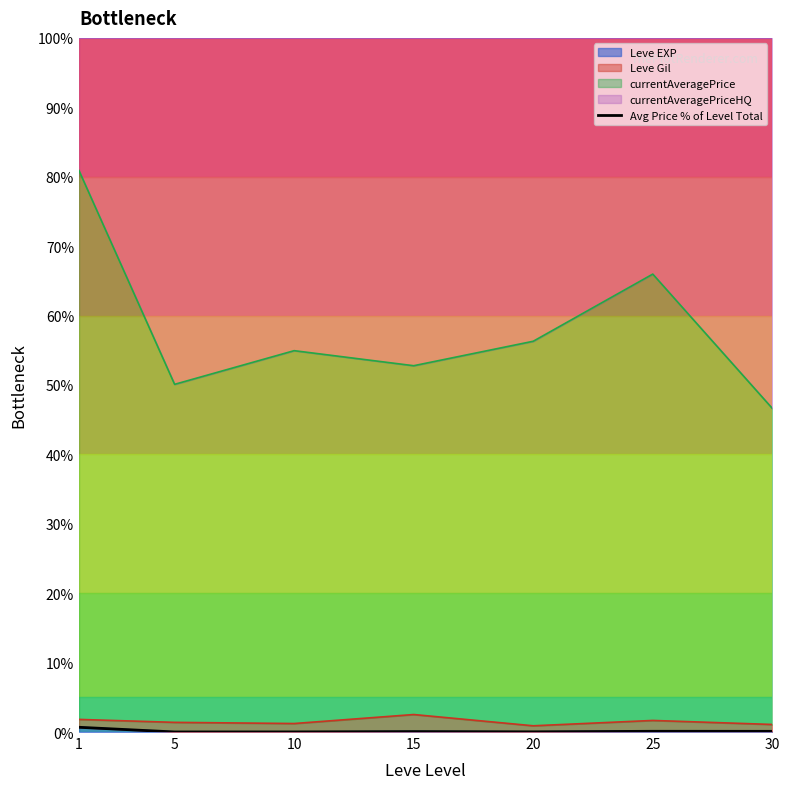

At which category does the data reach its first local valley?

5